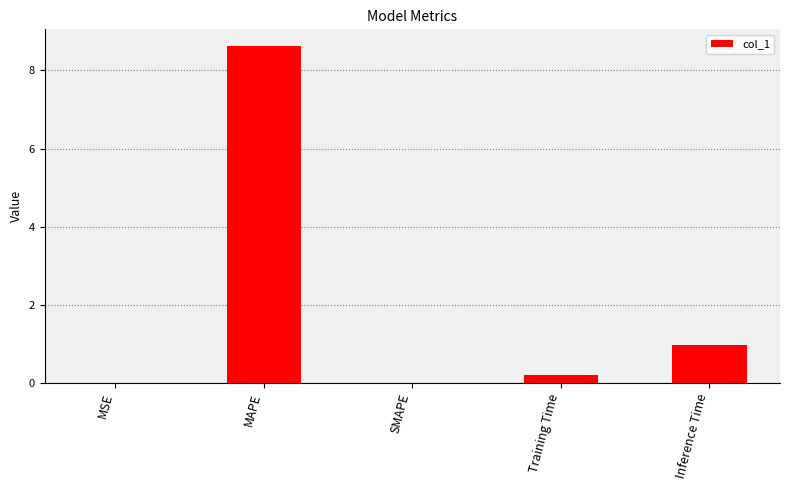

What is the maximum value shown in the chart?

8.6